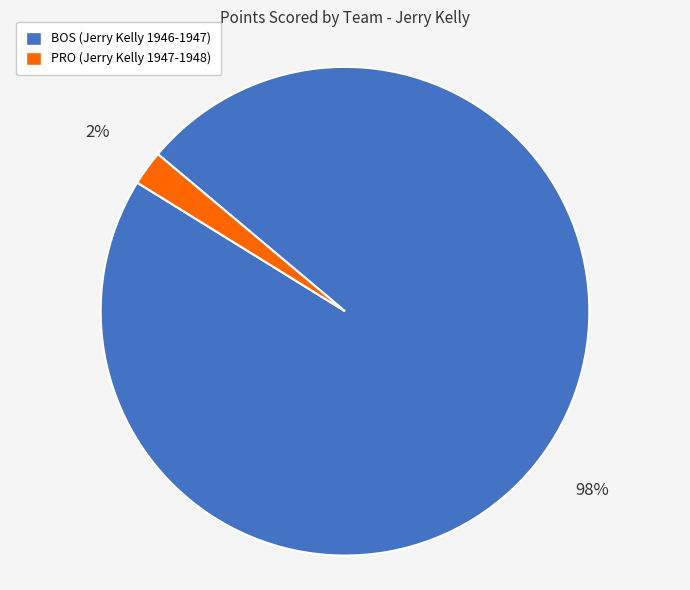

Between PRO and BOS, which is larger?

BOS